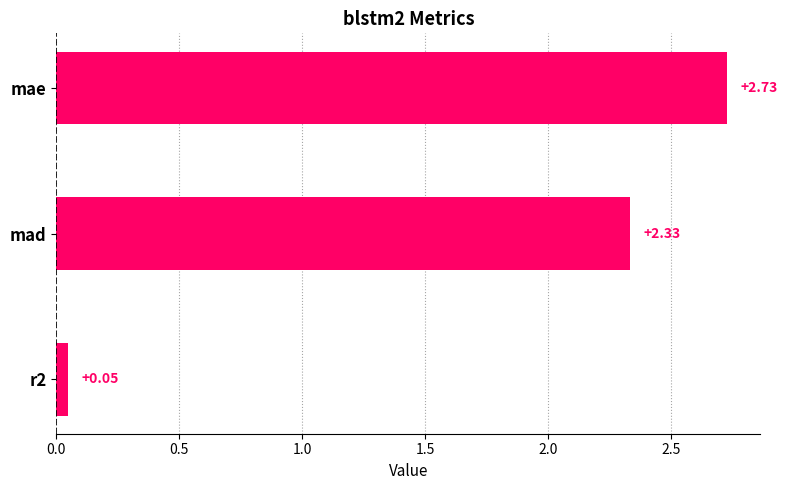

Count the number of categories in the chart.

3